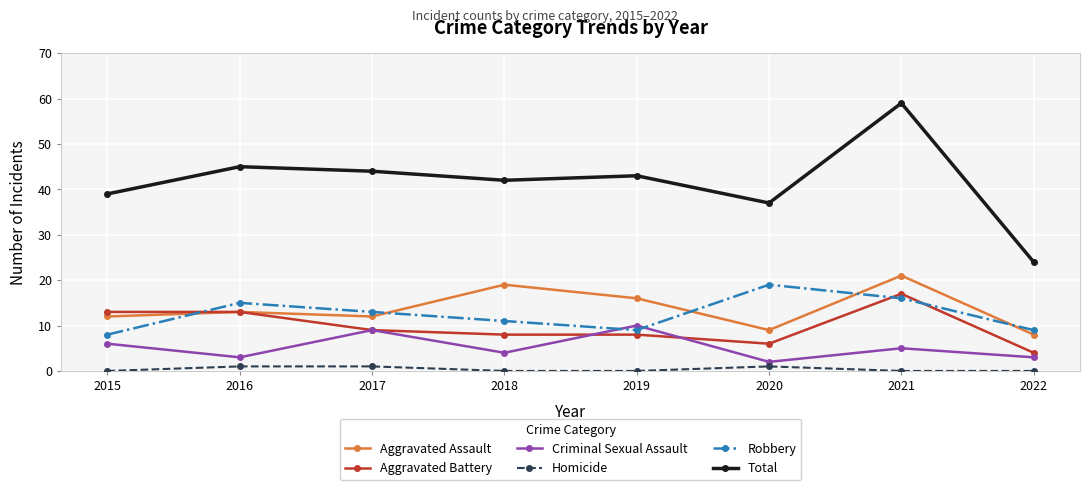

True or false: Robbery has more than 2 points higher than both neighbors.

False